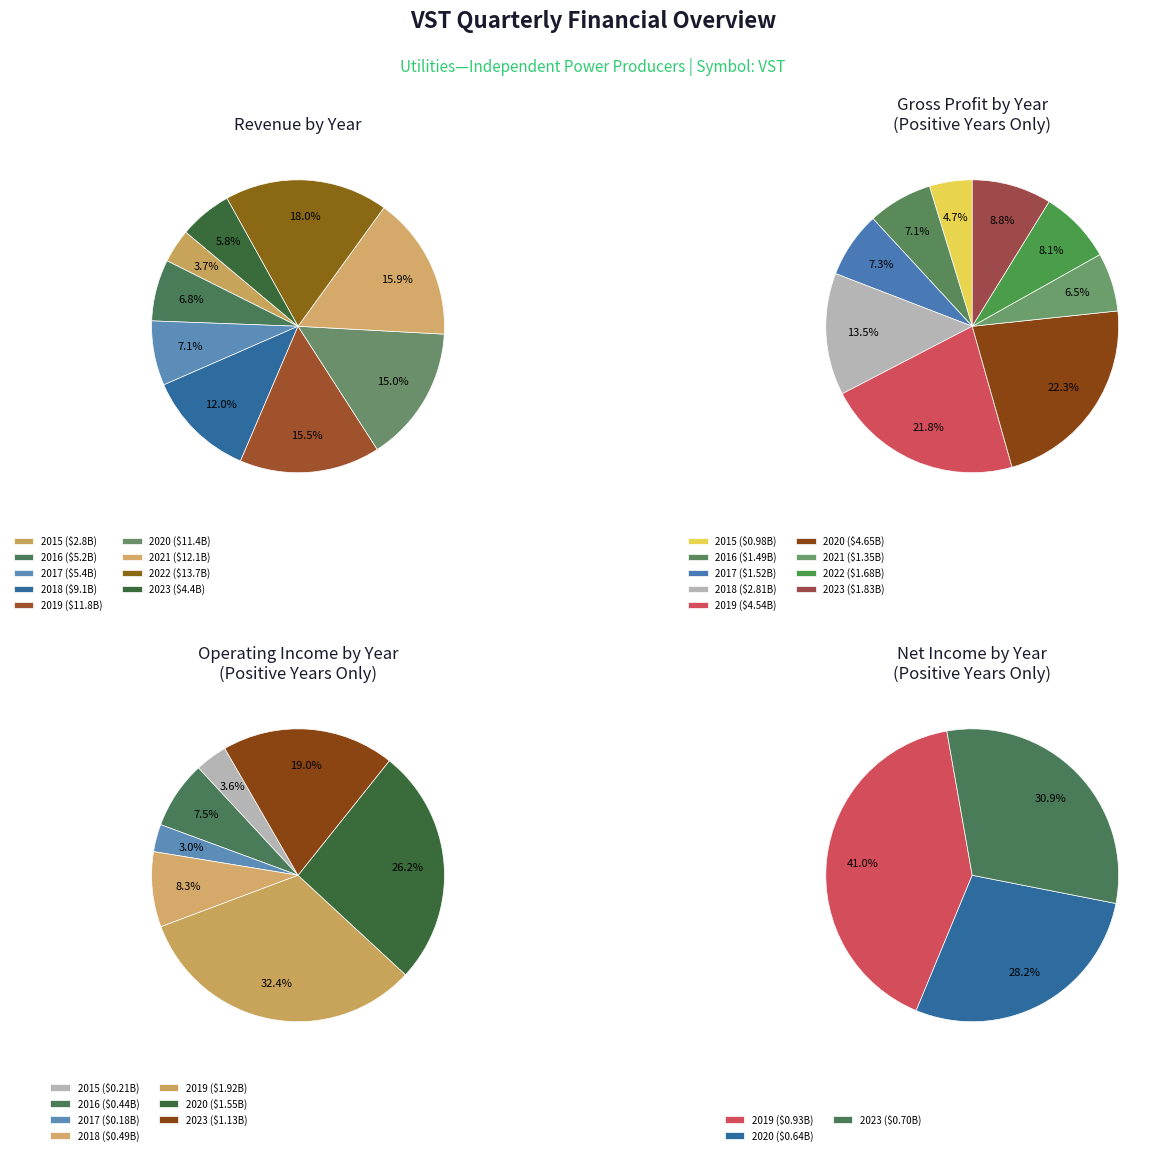

True or false: 2015Q4 accounts for 11% of the total.

False